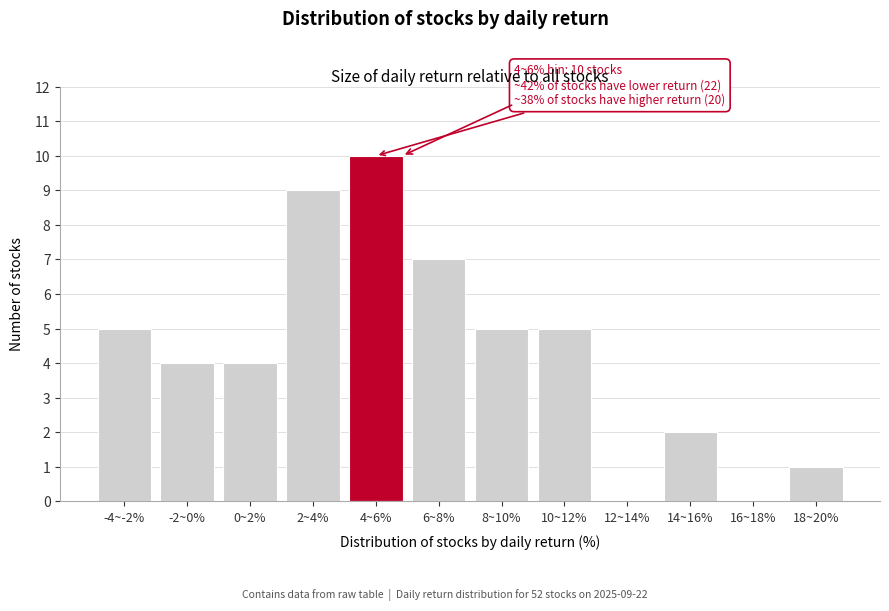

Reading right to left, what are all the values shown in this chart?

18~20%=1	16~18%=0	14~16%=2	12~14%=0	10~12%=5	8~10%=5	6~8%=7	4~6%=10	2~4%=9	0~2%=4	-2~0%=4	-4~-2%=5